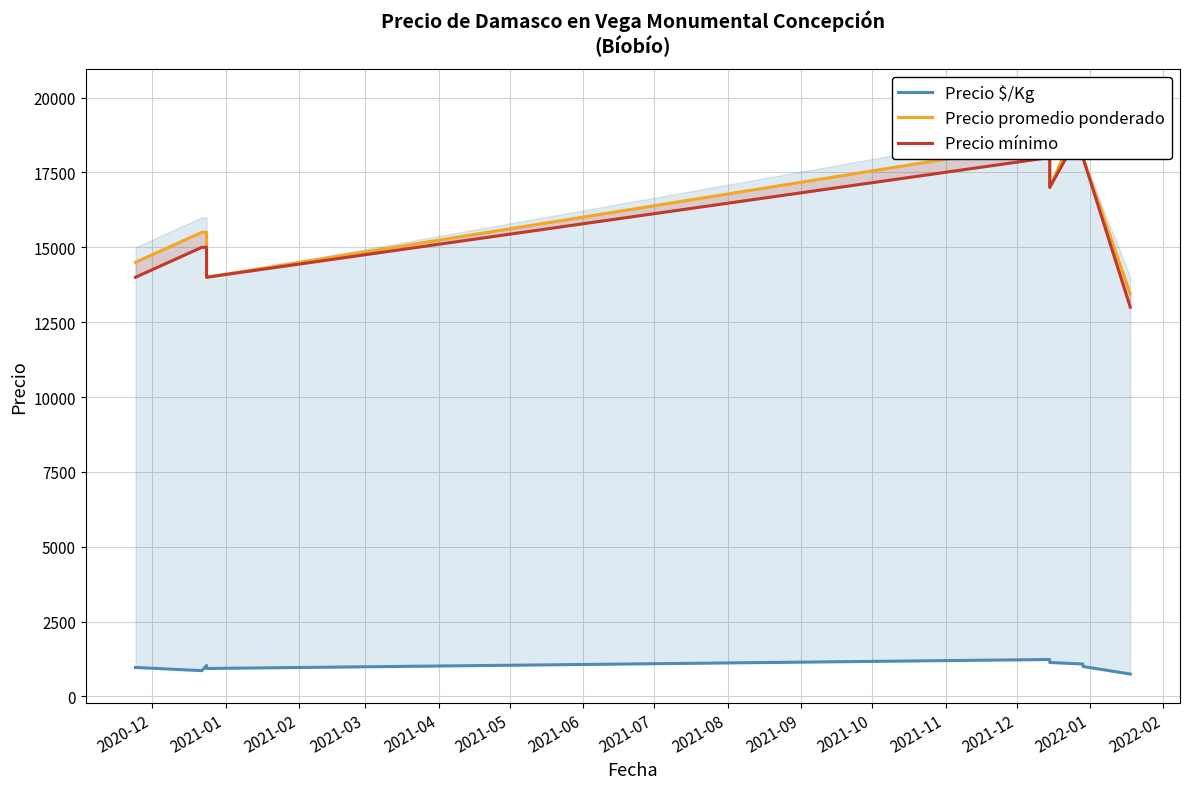

Reading left to right, extract all data points from this chart.

Precio $/Kg: 967	861	1033	933	1233	1133	1083	1000	747
Precio promedio ponderado: 14500	15500	15500	14000	18500	17000	19500	18000	13444
Precio mínimo: 14000	15000	15000	14000	18000	17000	19000	18000	13000